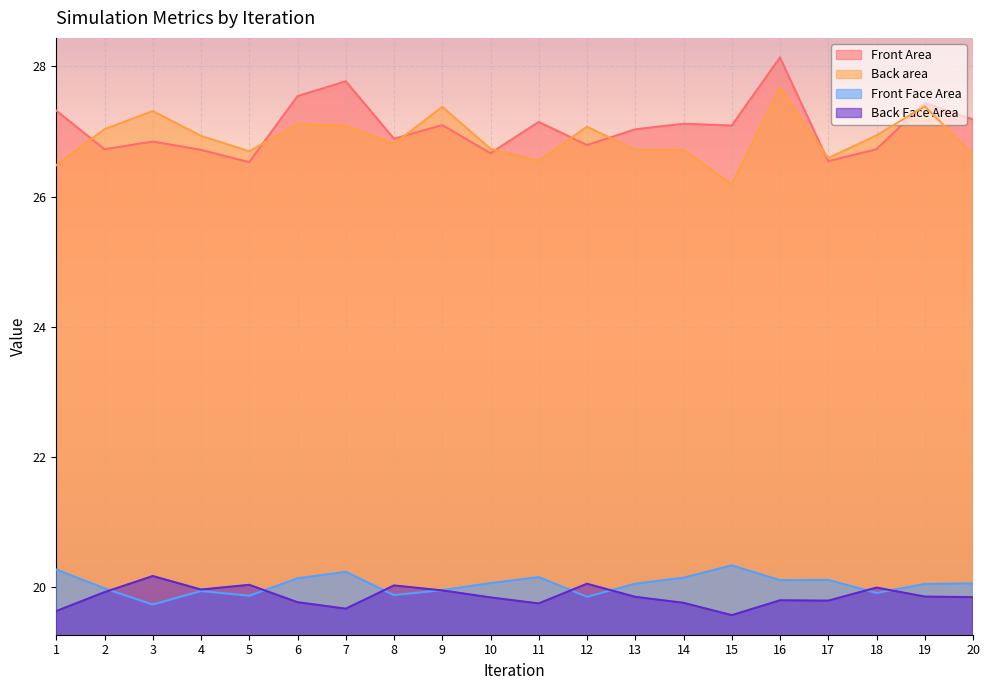

What is the spread (max minus min) of values at 16?

8.3